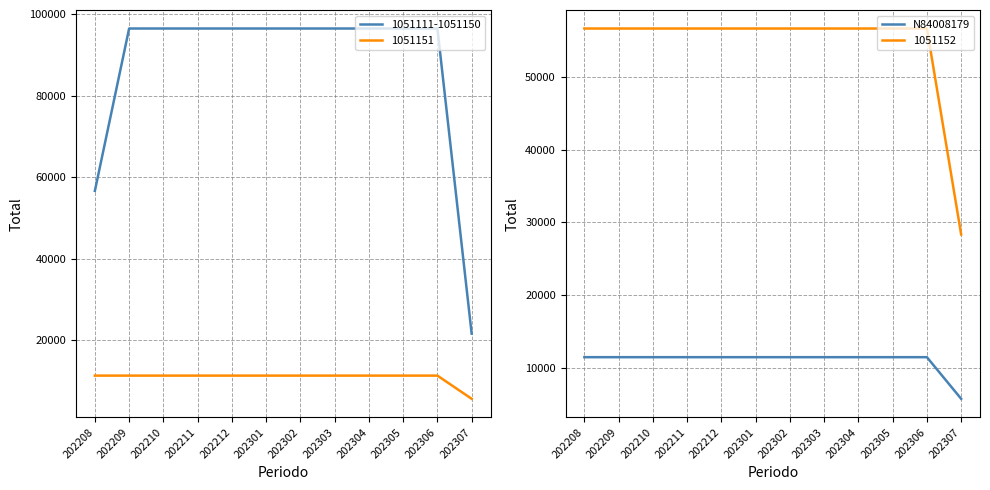

What is the difference between the maximum and minimum values?

5723.7